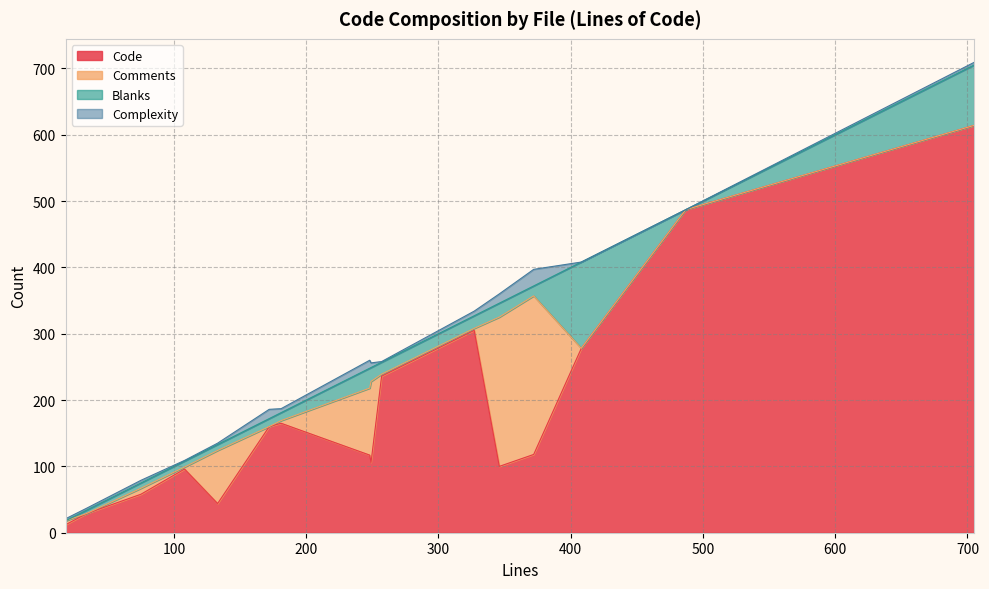

True or false: Blanks and Code cross at least once.

False